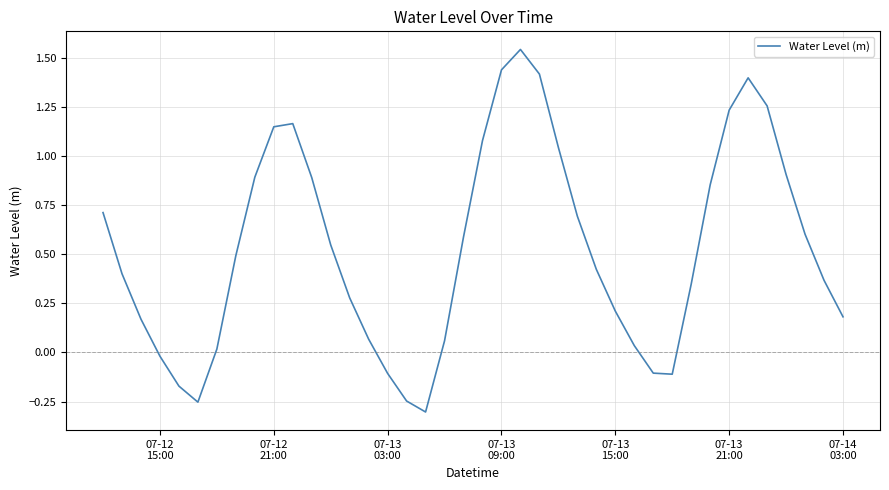

What is the difference between the maximum and minimum values?

1.8